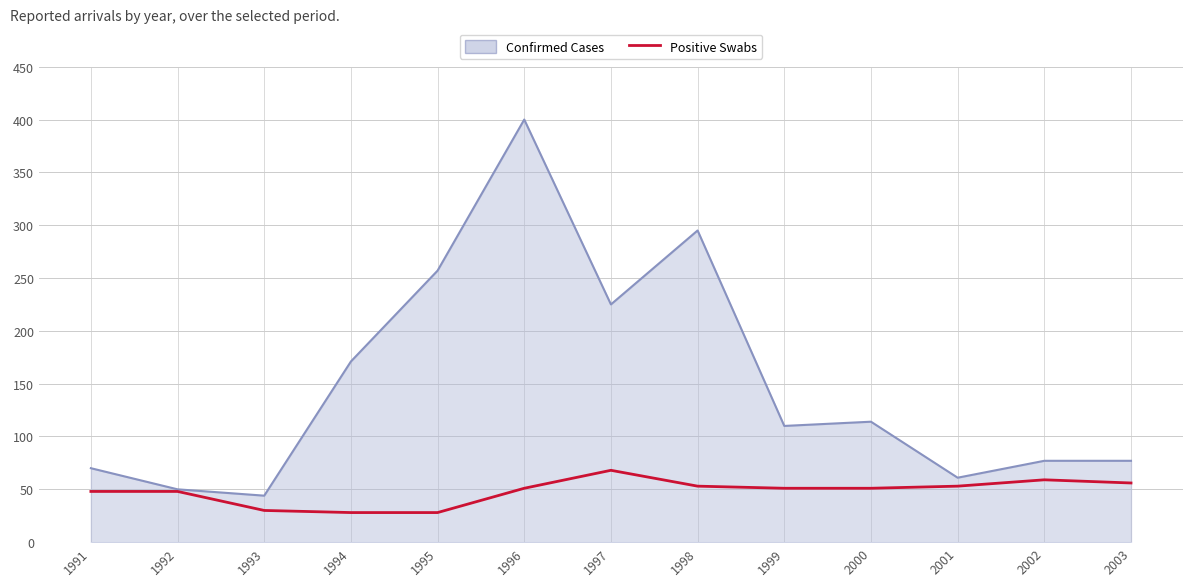

What is the approximate value of Confirmed Cases at 2001?

61